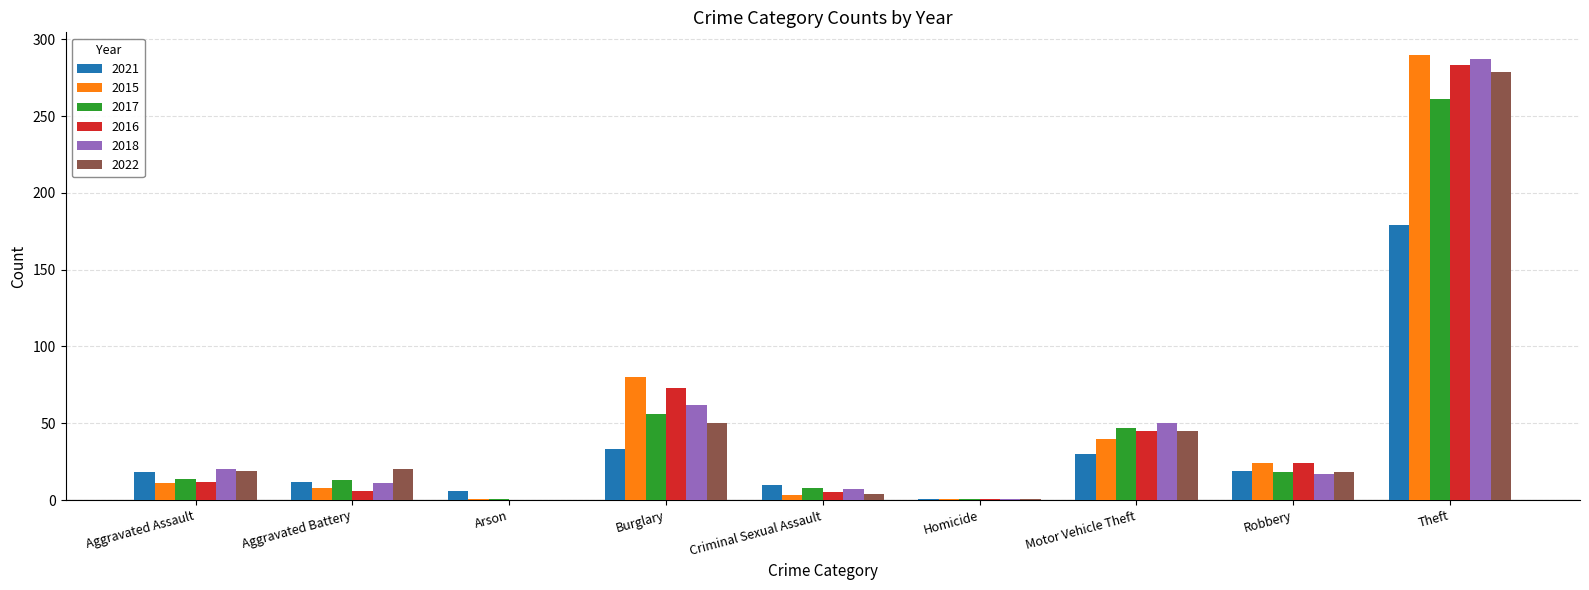

Where is 2022 nearest to the value 139?

Burglary